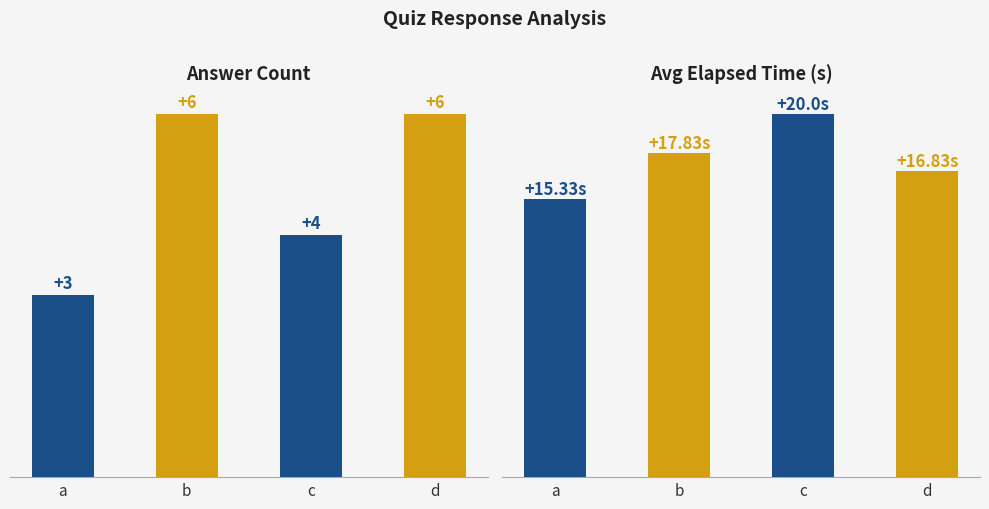

Reading right to left, list all the values displayed in this chart.

Count: d=6.0	c=4.0	b=6.0	a=3.0
Avg Elapsed Time (s): d=16.8	c=20.0	b=17.8	a=15.3